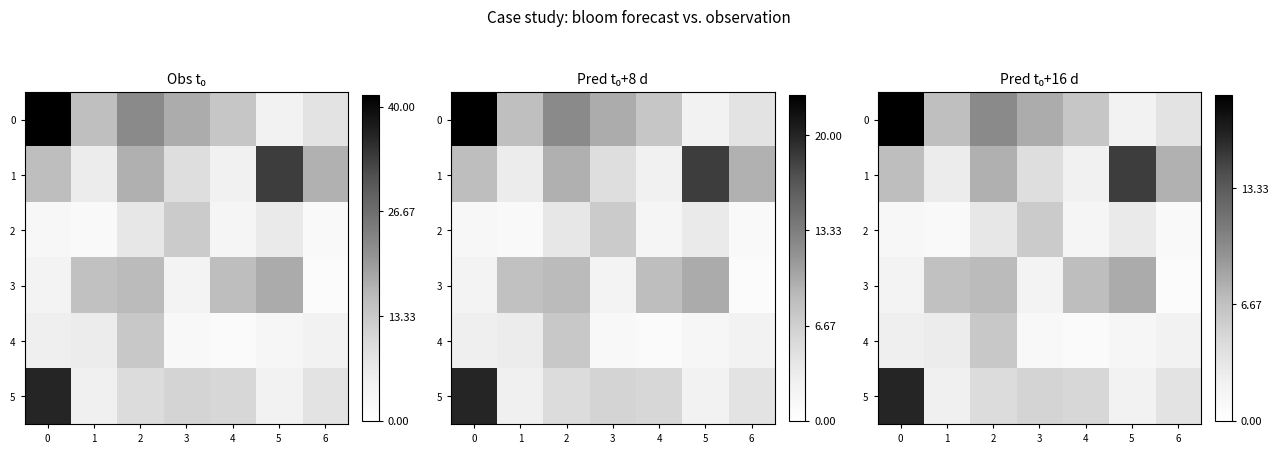

The value of row_5 at 0 is 16.3. True or false?

True